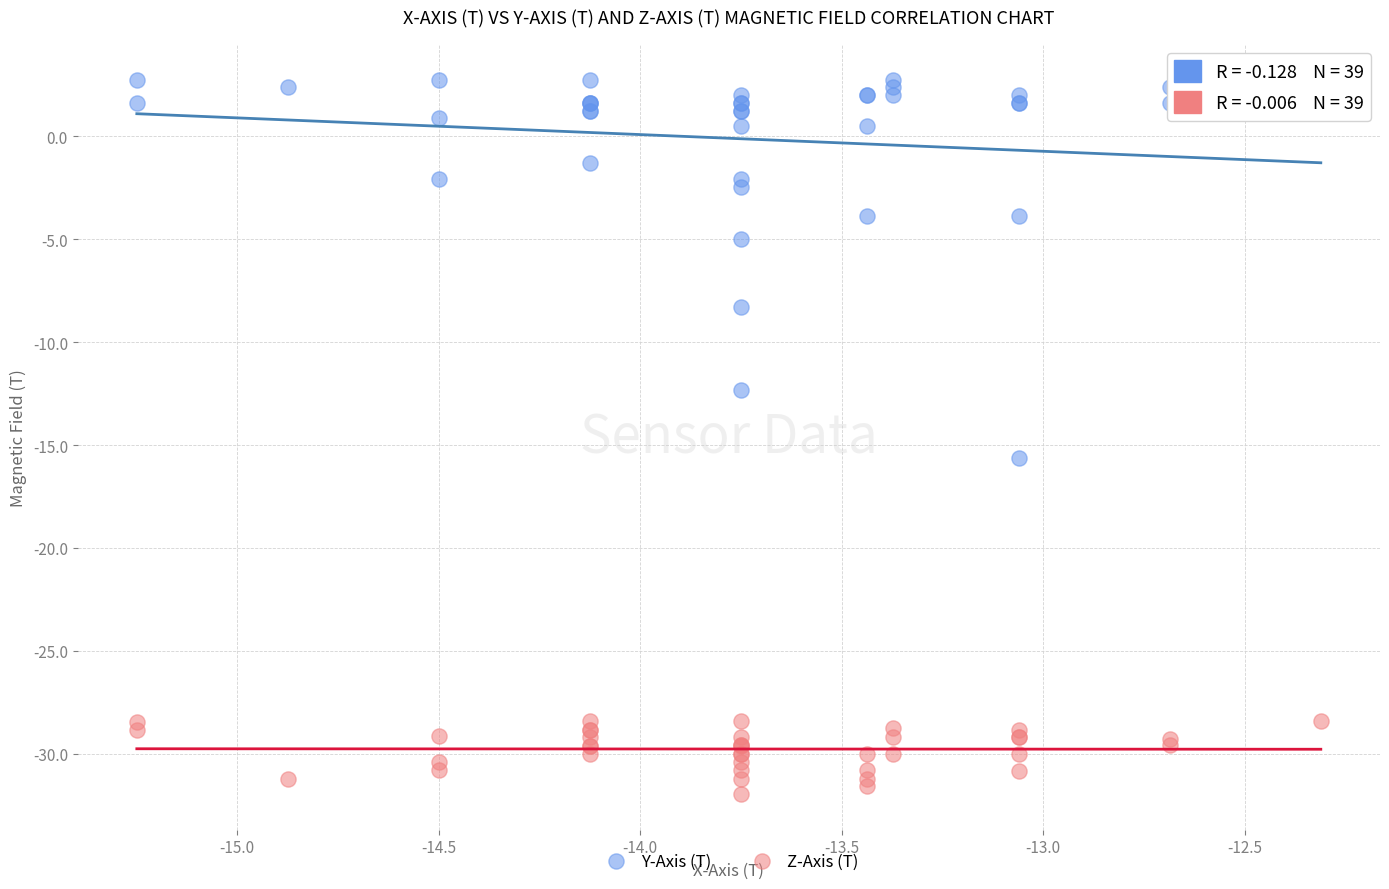

What is the X range (max minus min) for the scatter plot?

2.9